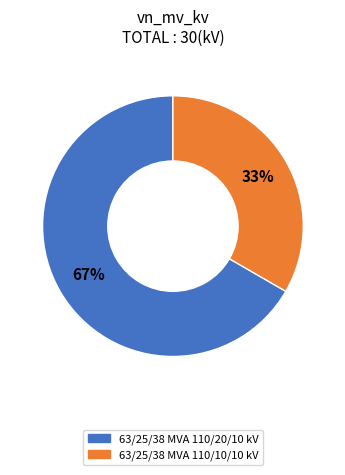

Do 63/25/38 MVA 110/10/10 kV and 63/25/38 MVA 110/20/10 kV together represent more than half of the pie?

Yes